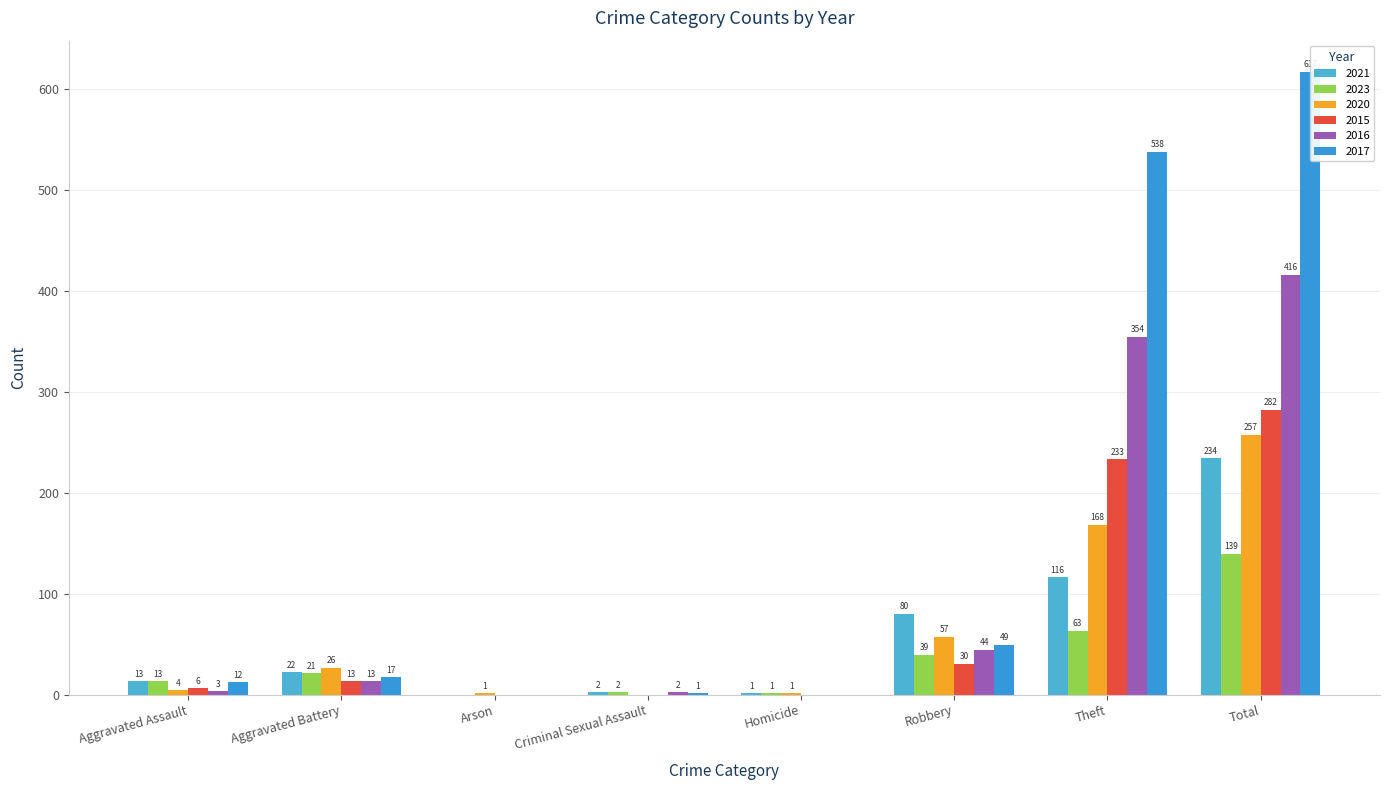

Which series has the largest total across all categories?

2017